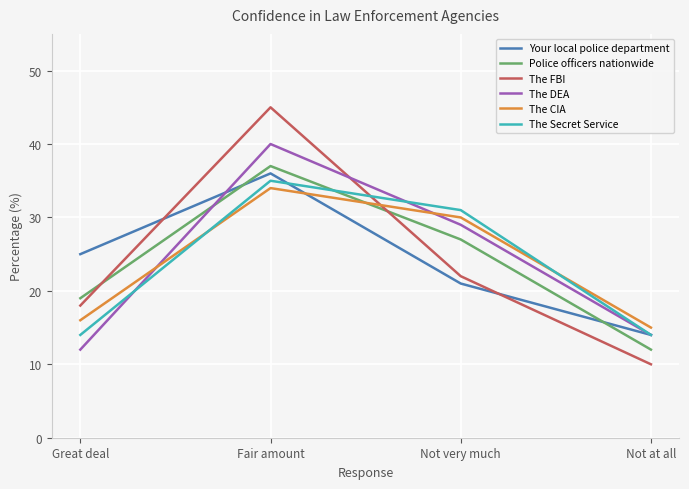

Is it true that The FBI equals 22 at Not very much?

True